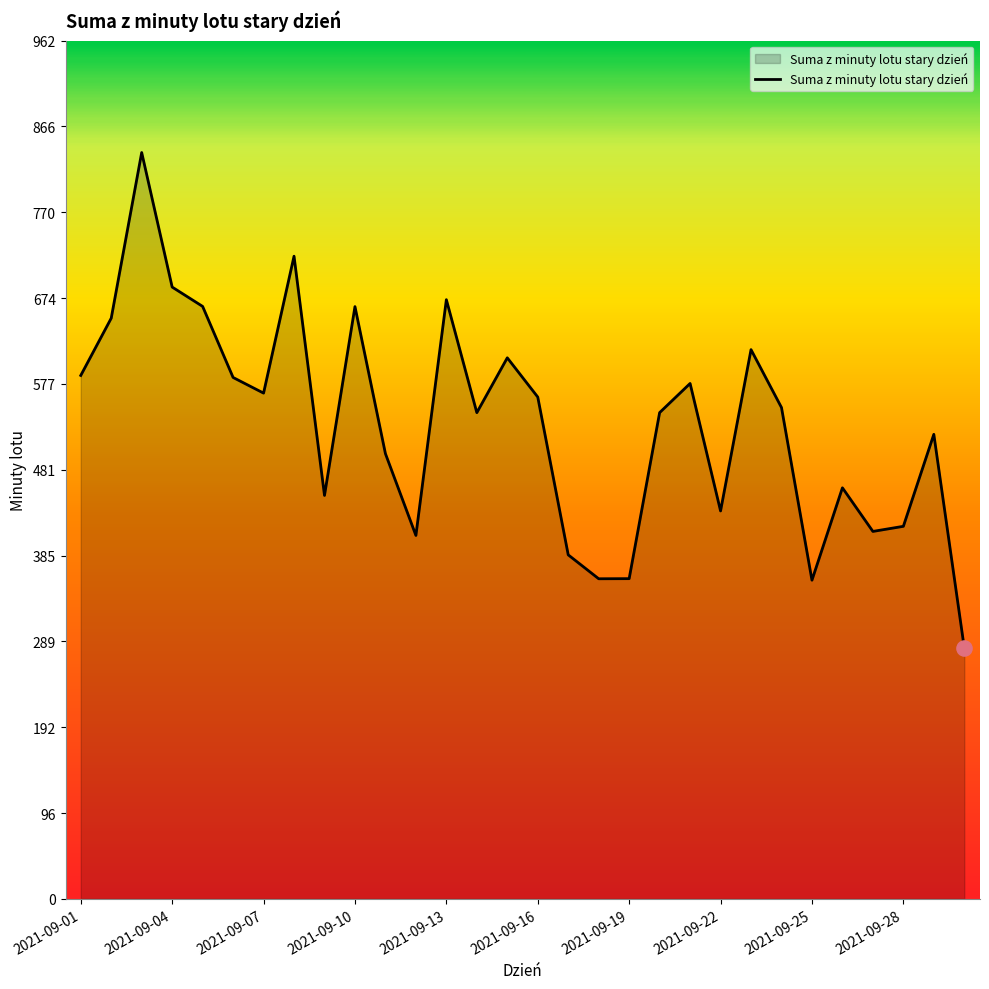

What is the maximum value shown in the chart?

836.7